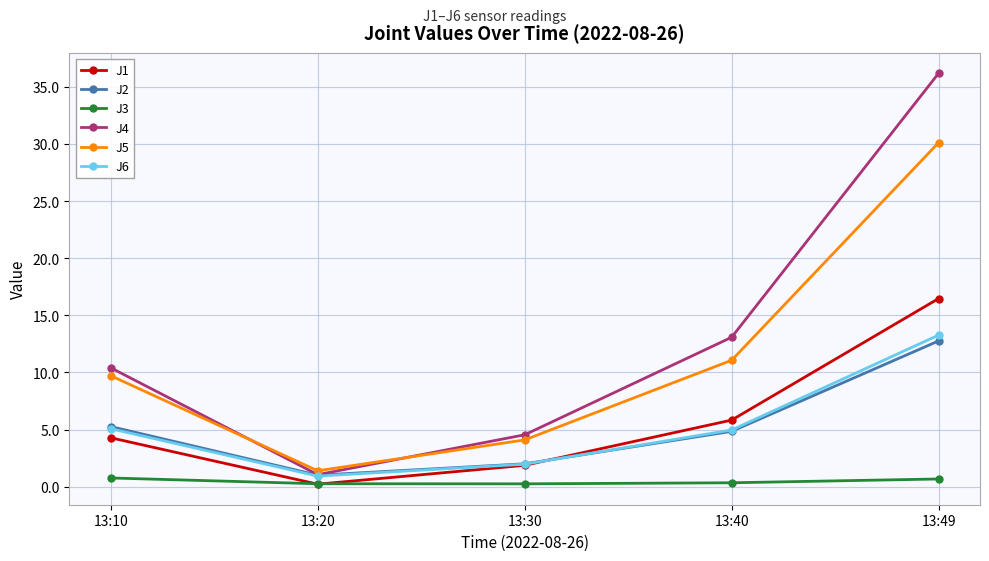

What is the minimum value for J1?

0.2